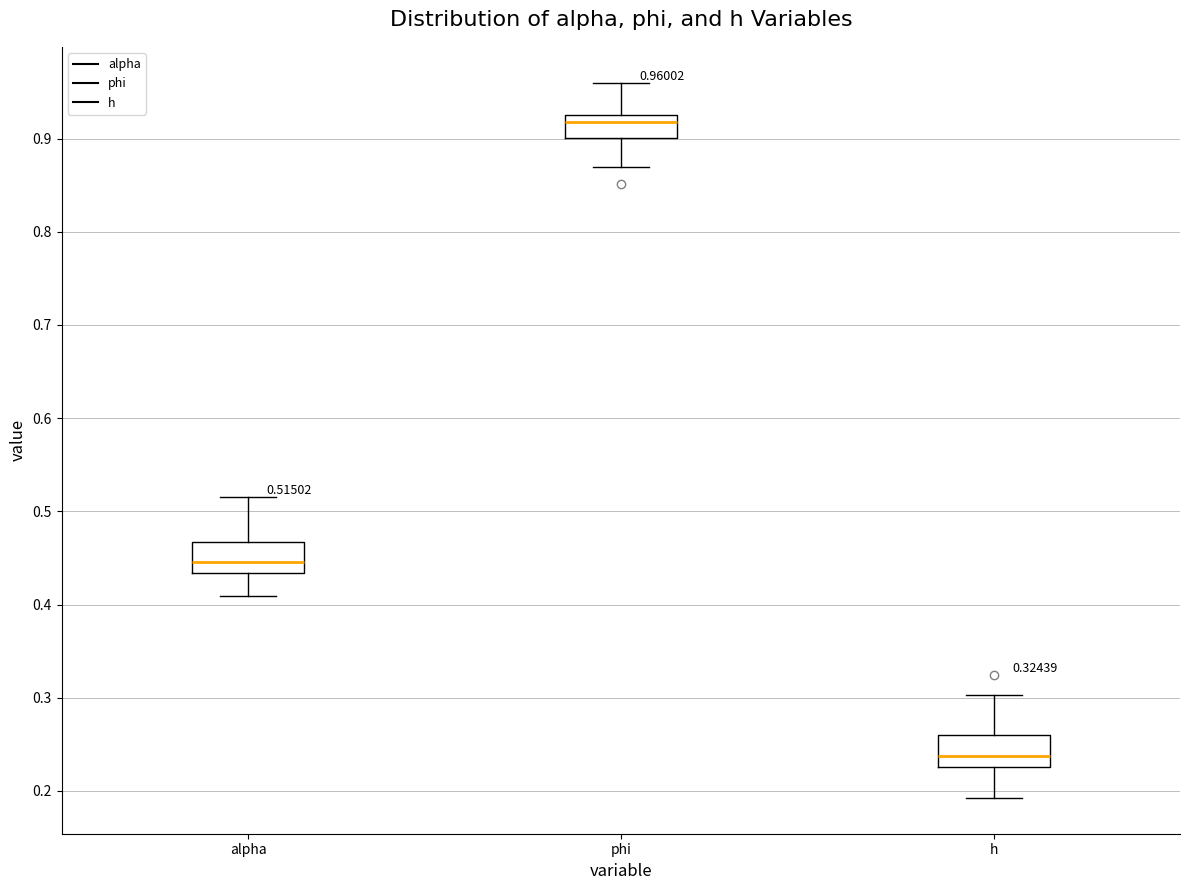

Which box's median line is the lowest?

h